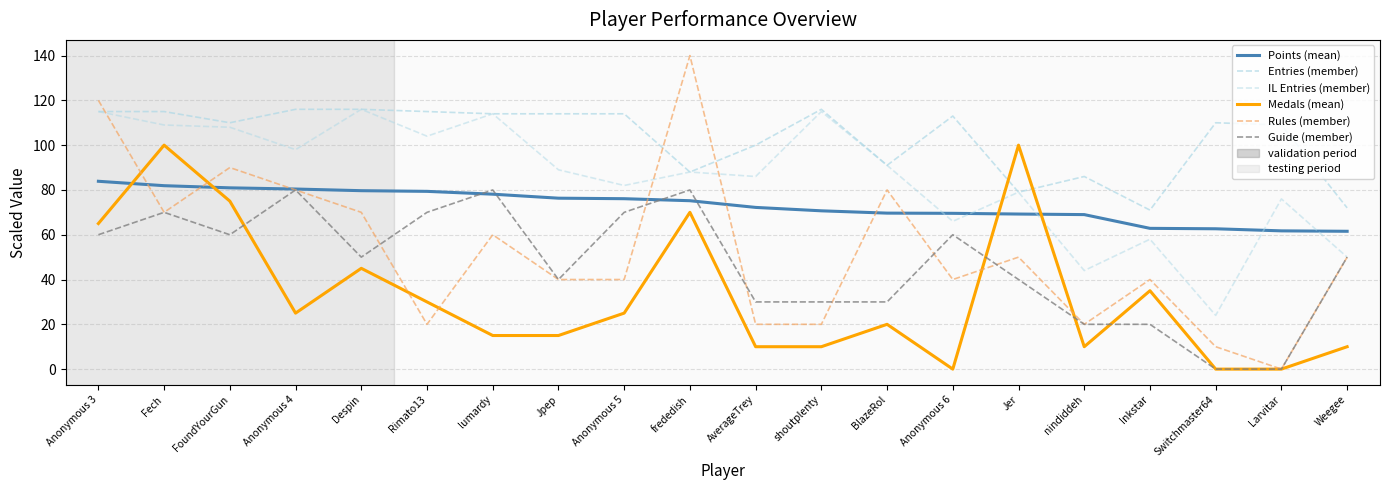

Does the chart display data point markers on the line(s)?

No